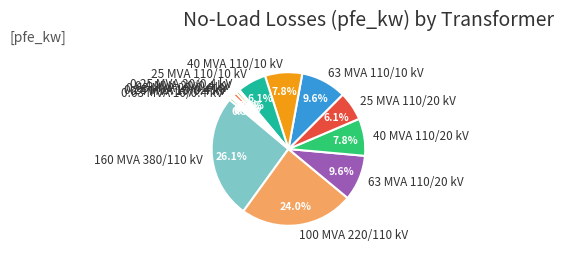

Approximately how many times larger is the value at 40 MVA 110/20 kV compared to 40 MVA 110/10 kV?

1.0